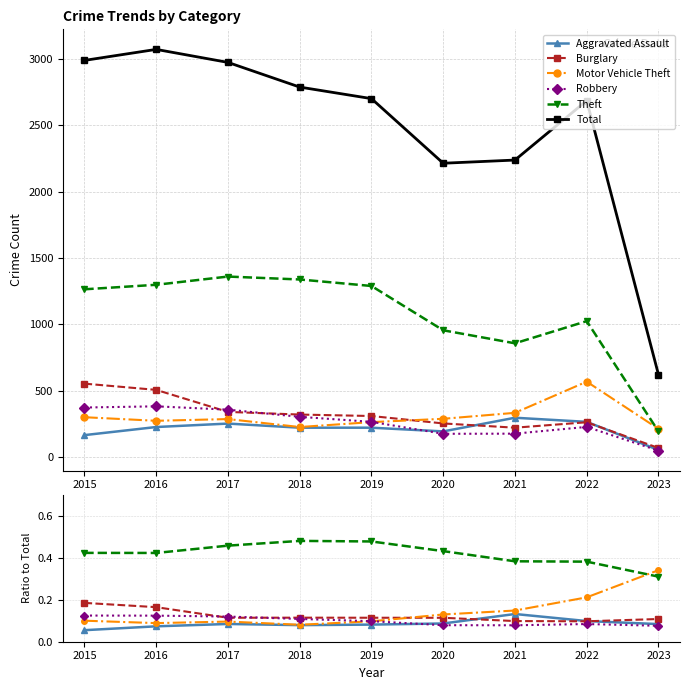

Which category has the highest value across all series?

2016